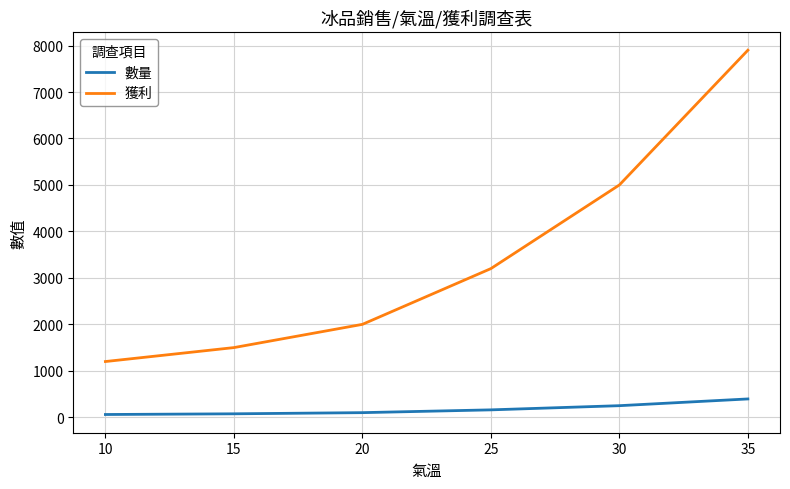

What are all the series names shown in the legend?

數量, 獲利